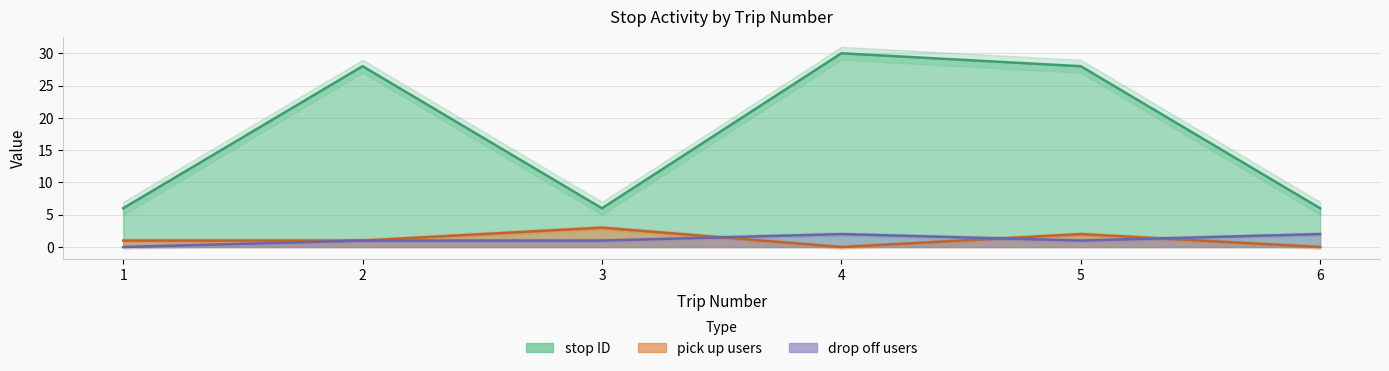

How many data points in stop ID are above 28?

1